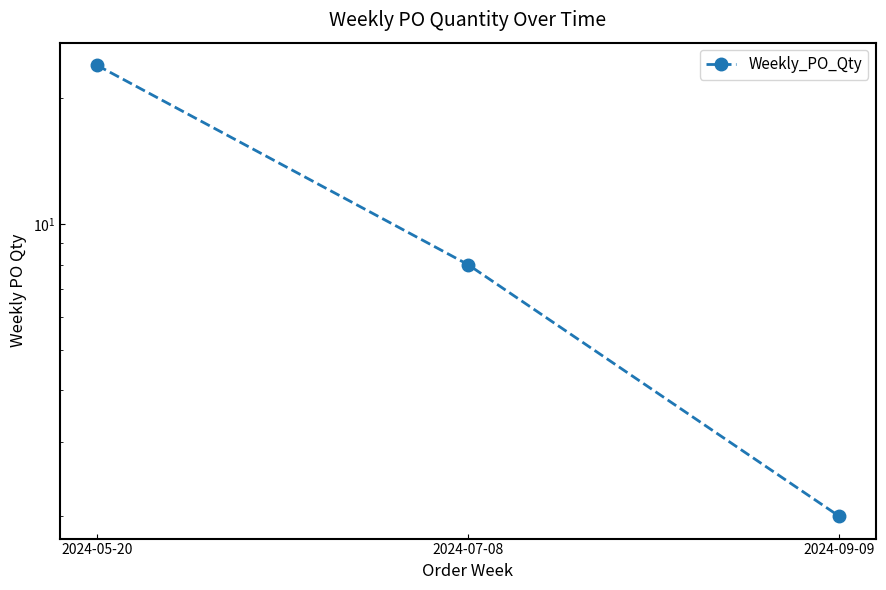

What is the sum of the values at 2024-05-20 and 2024-07-08?

32